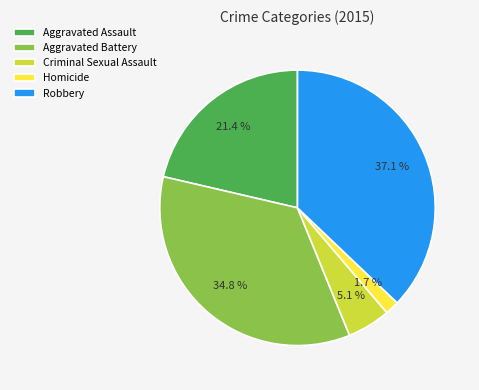

Which has a higher value, Aggravated Assault or Criminal Sexual Assault?

Aggravated Assault